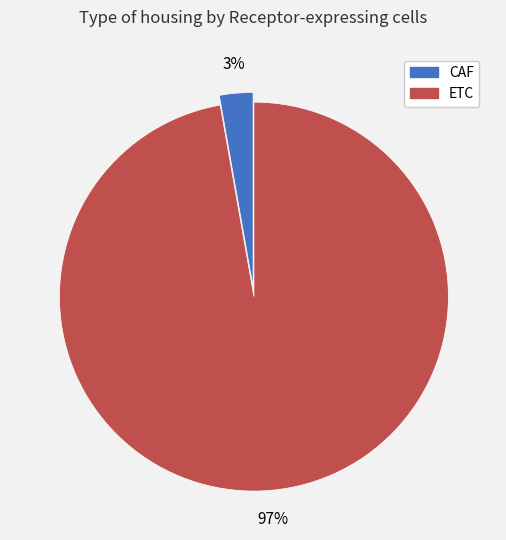

Which has a higher value, CAF or ETC?

ETC